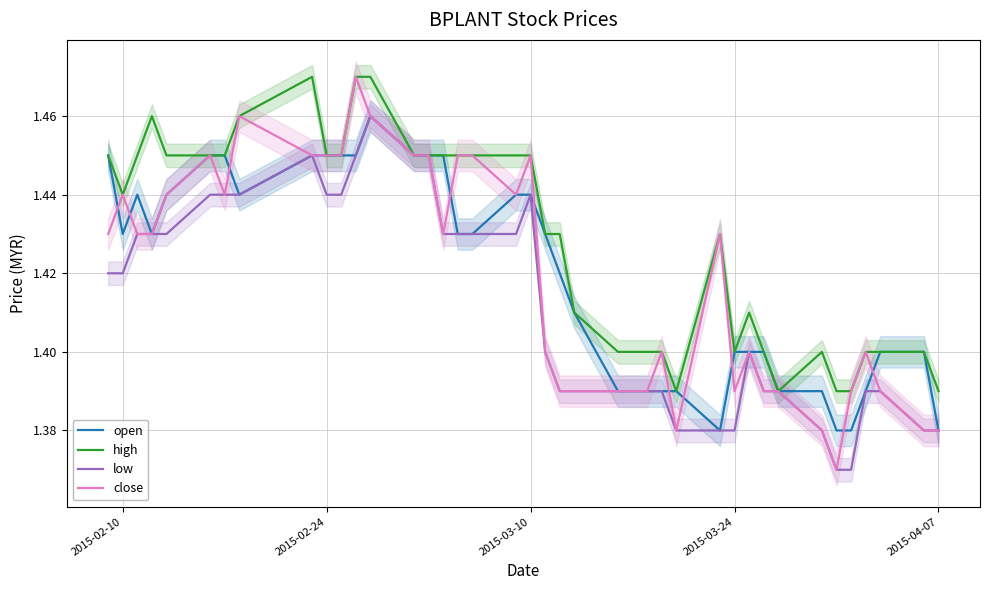

What are all the series names shown in the legend?

open, high, low, close